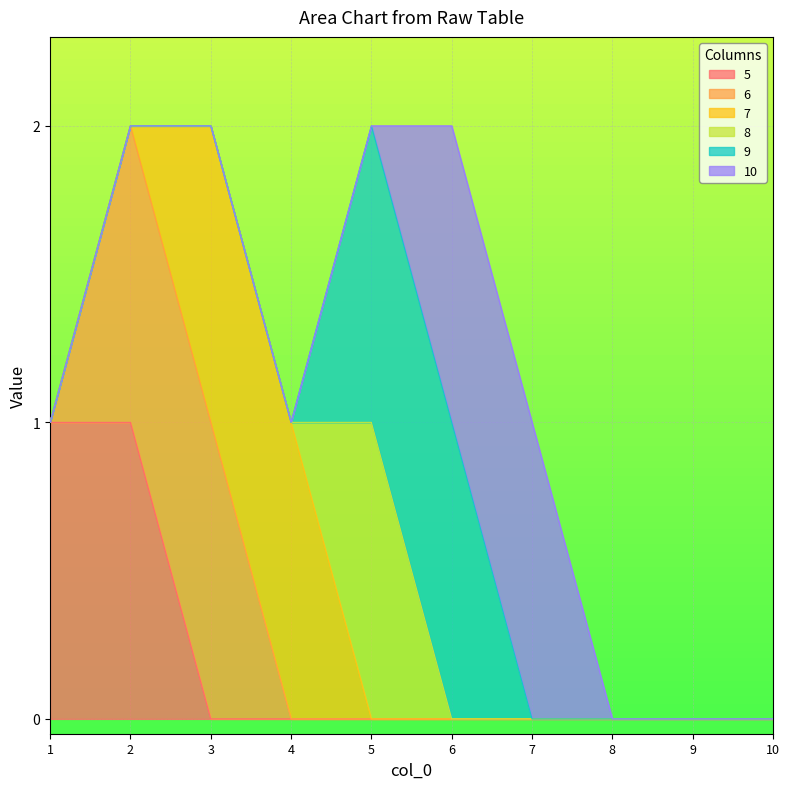

True or false: 7 and 6 cross at least once.

False